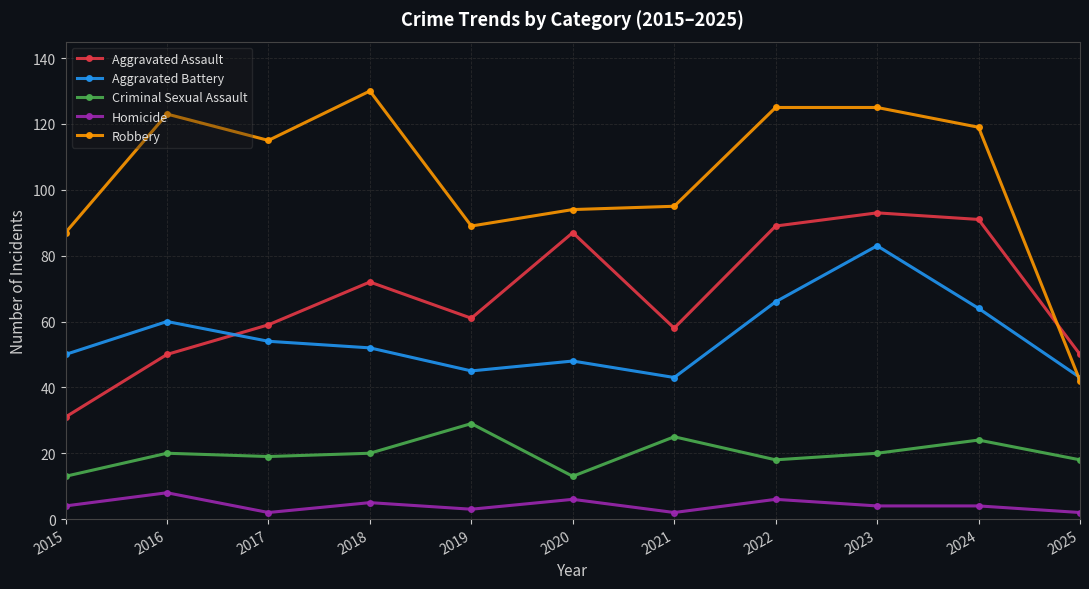

Rank the series at 2023 from highest to lowest value.

Robbery, Aggravated Assault, Aggravated Battery, Criminal Sexual Assault, Homicide